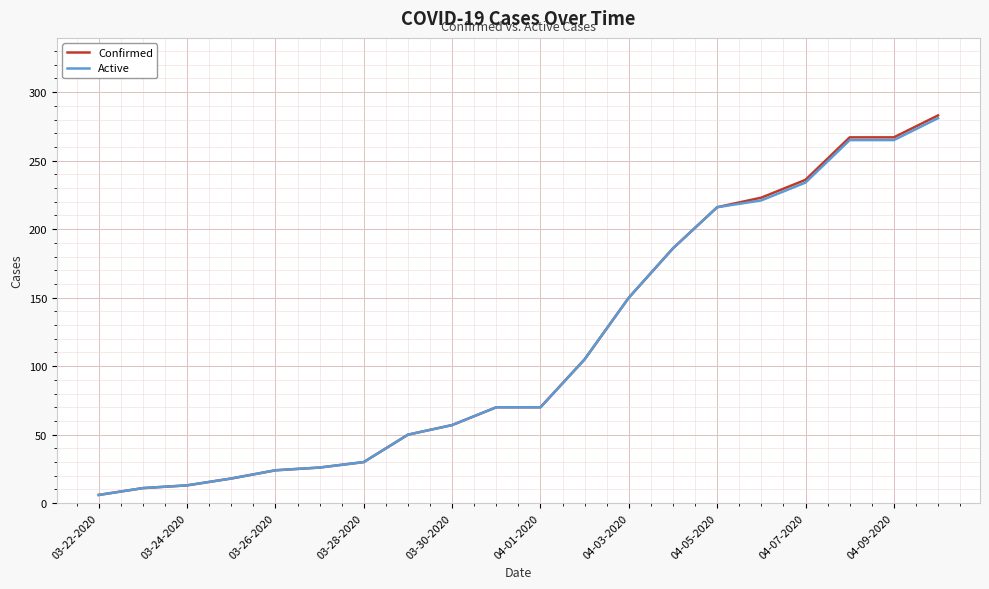

Which series has the widest spread of values?

Confirmed